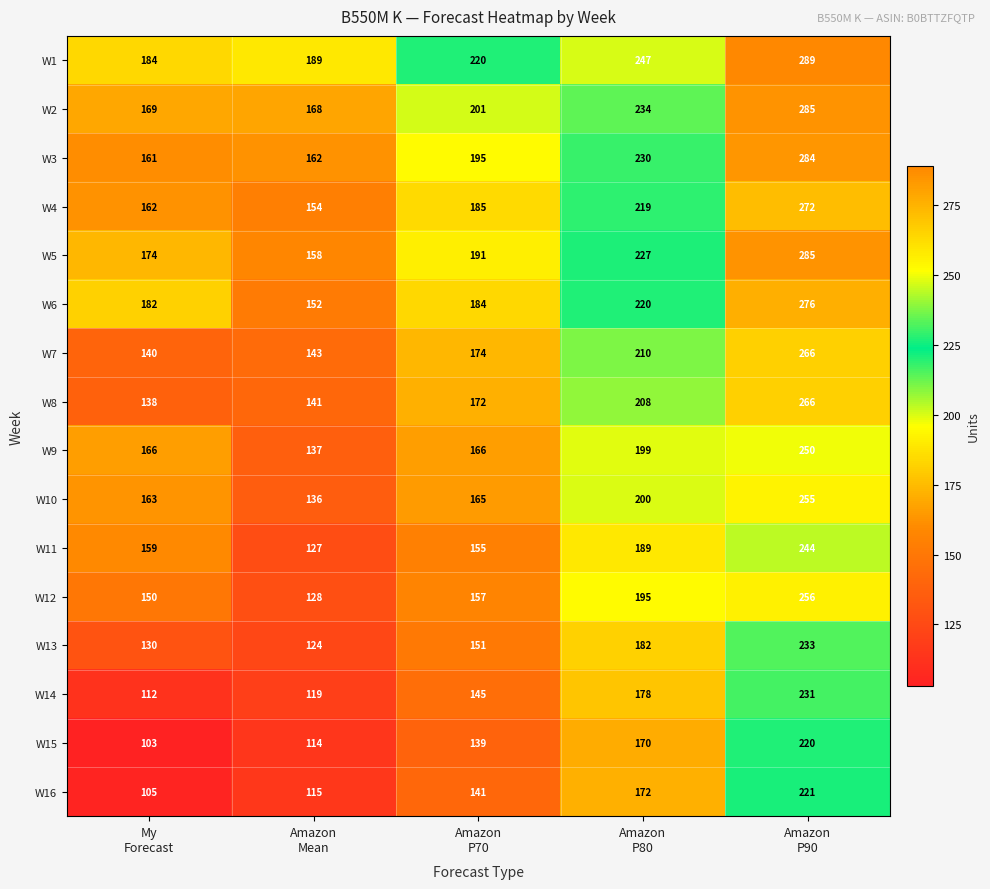

Count the number of data series in this chart.

16